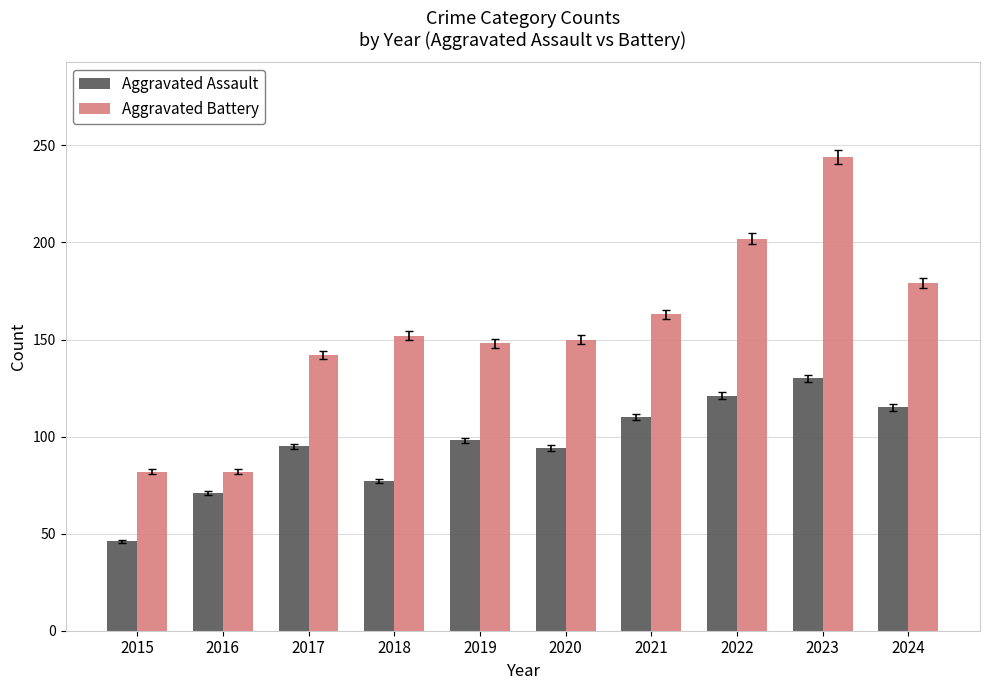

Which category has the highest value across all series?

2023